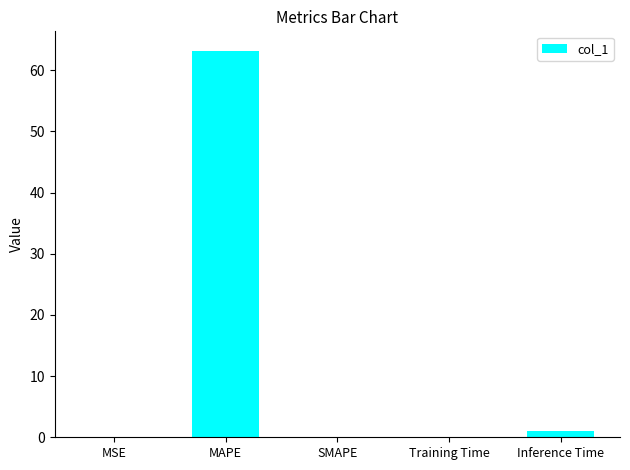

What is the change in value from MAPE to SMAPE?

-63.2